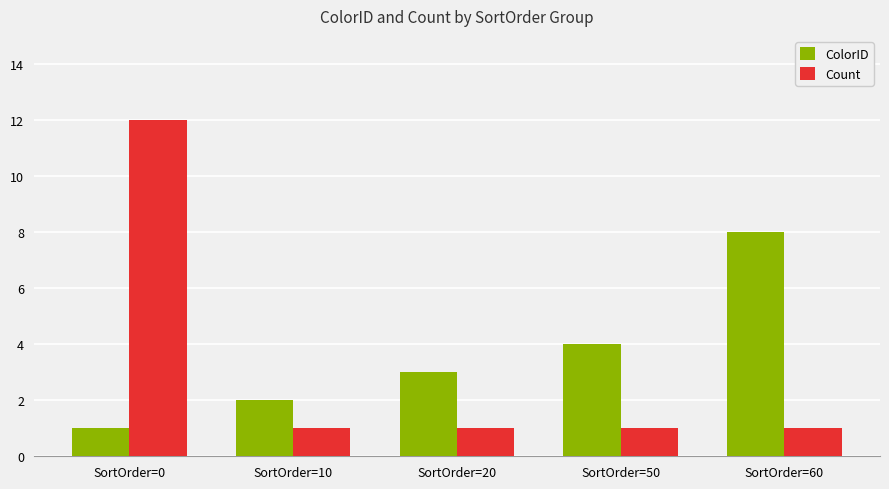

Rank the series by their maximum value, from lowest to highest.

ColorID, Count